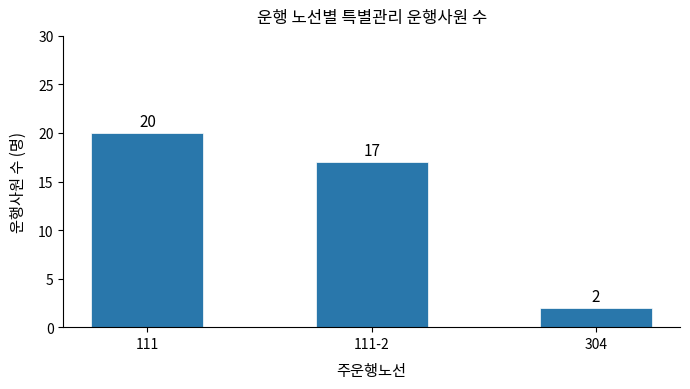

Reading left to right, extract all data points from this chart.

20	17	2